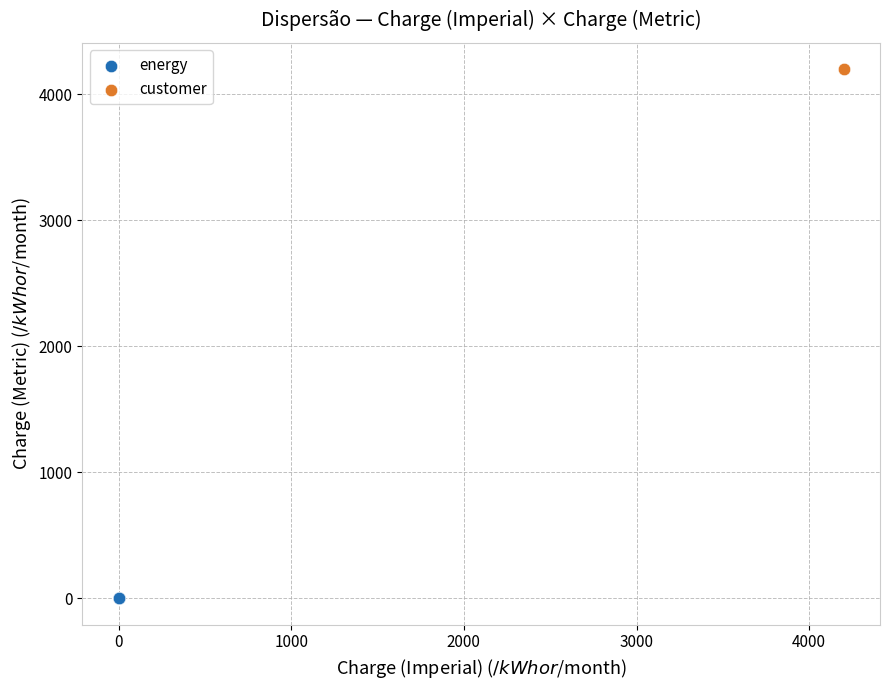

What are all the series names shown in the legend?

energy, customer